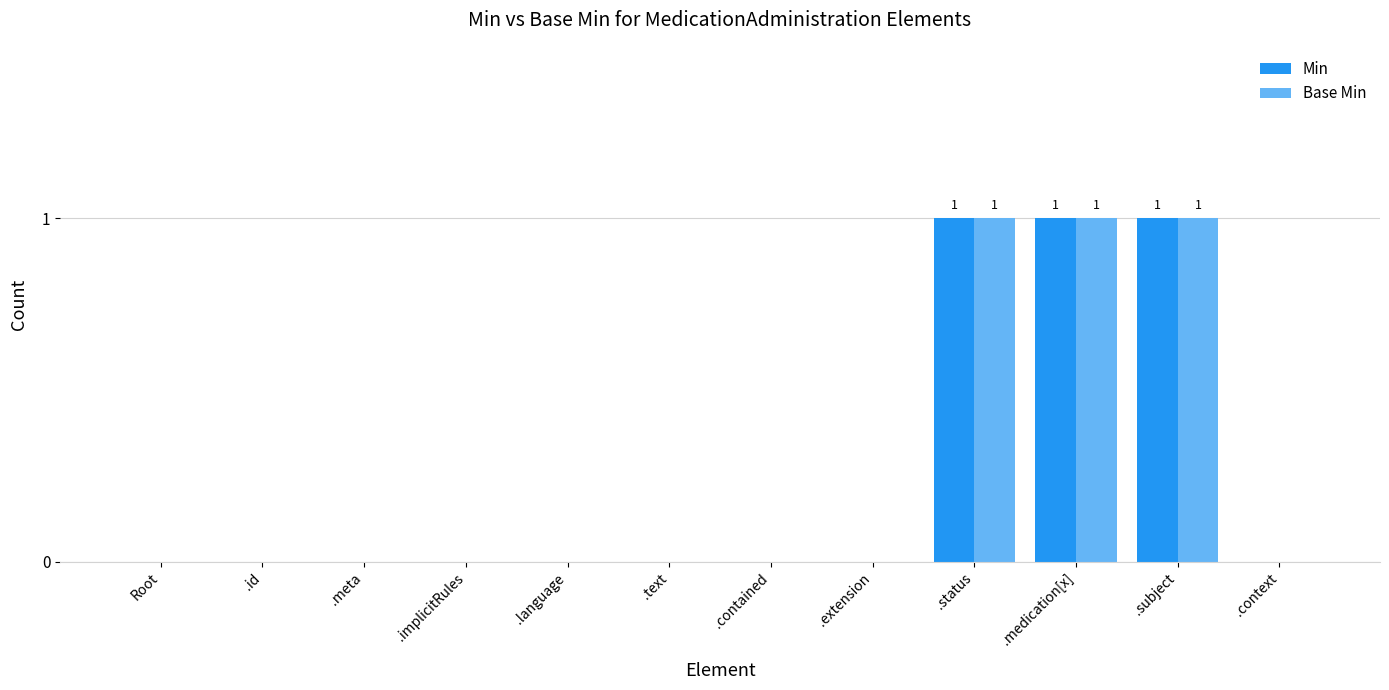

True or false: Min has a value of 0 at Root.

True